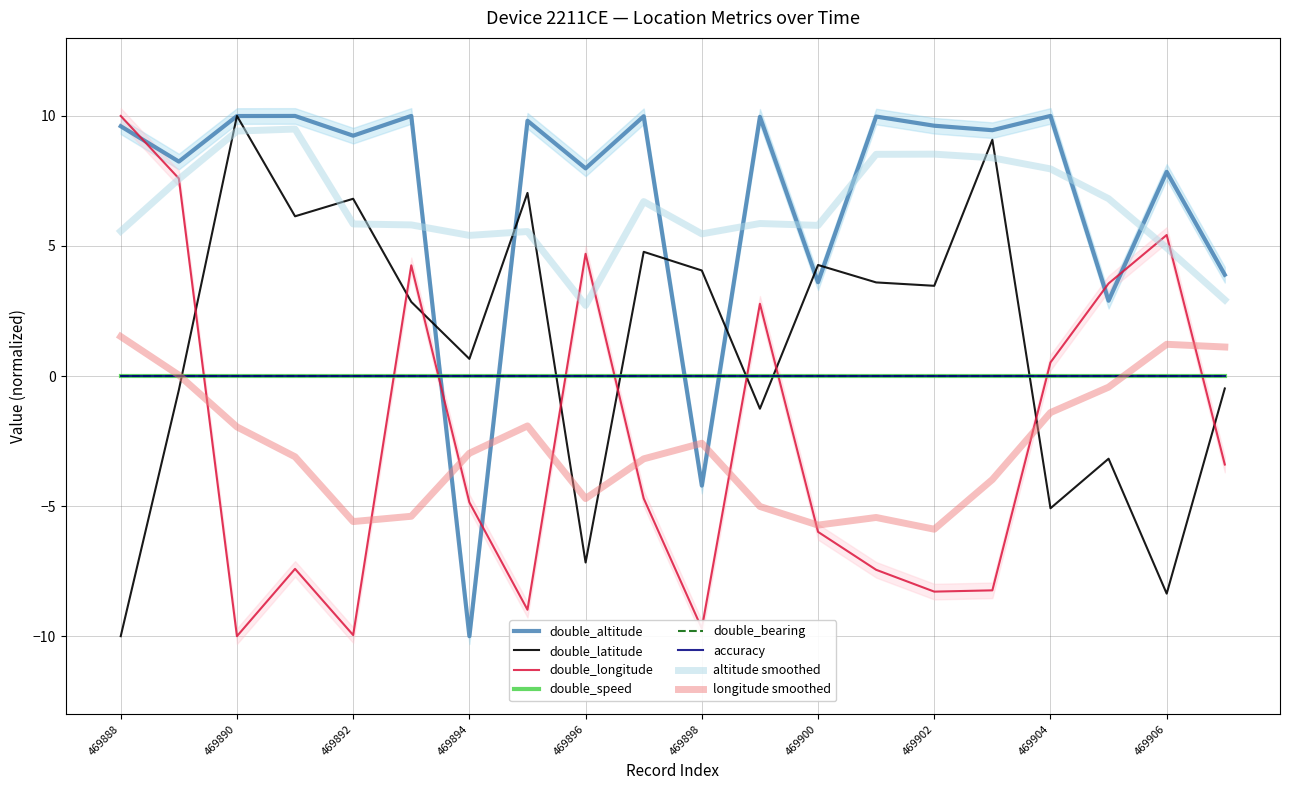

The double_altitude series shows 16.7 at 469890. True or false?

False